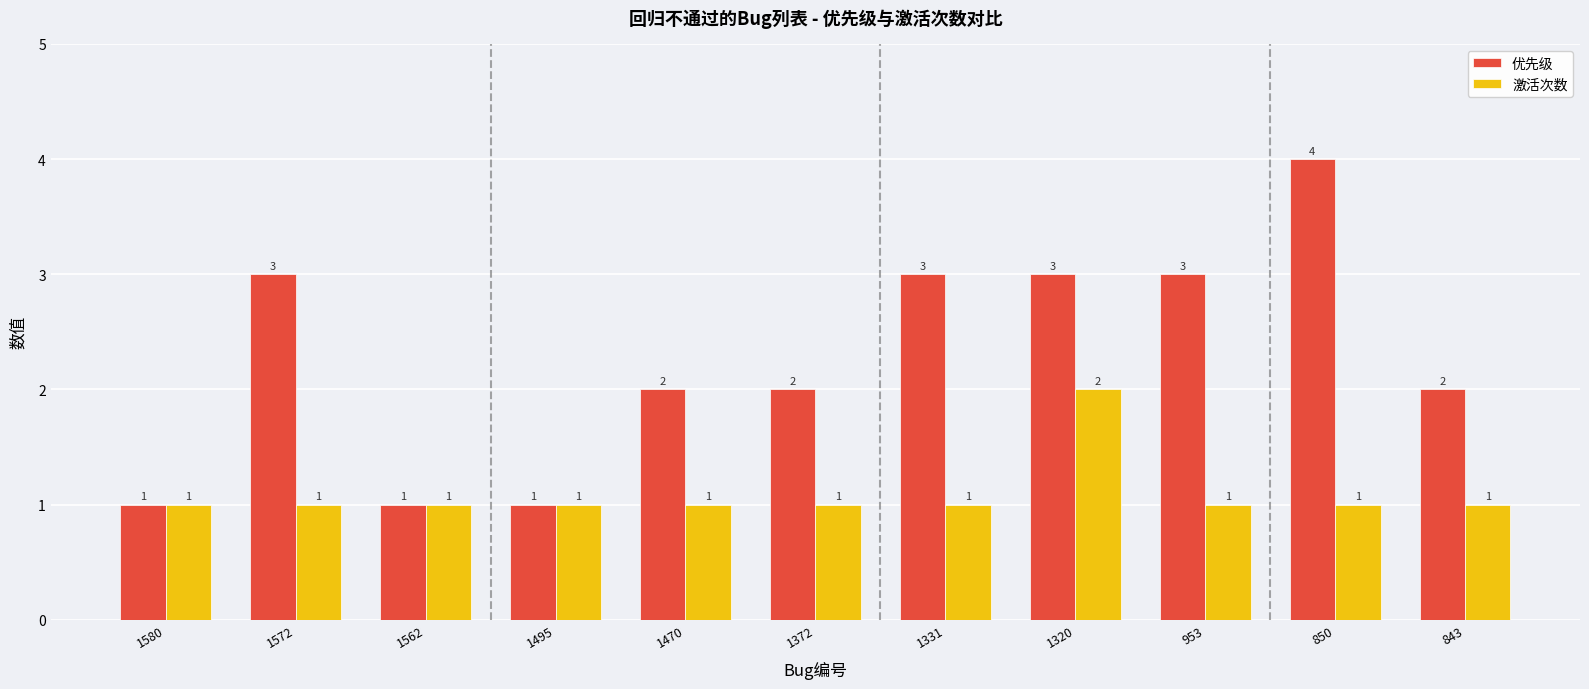

How many series are shown in this chart?

2